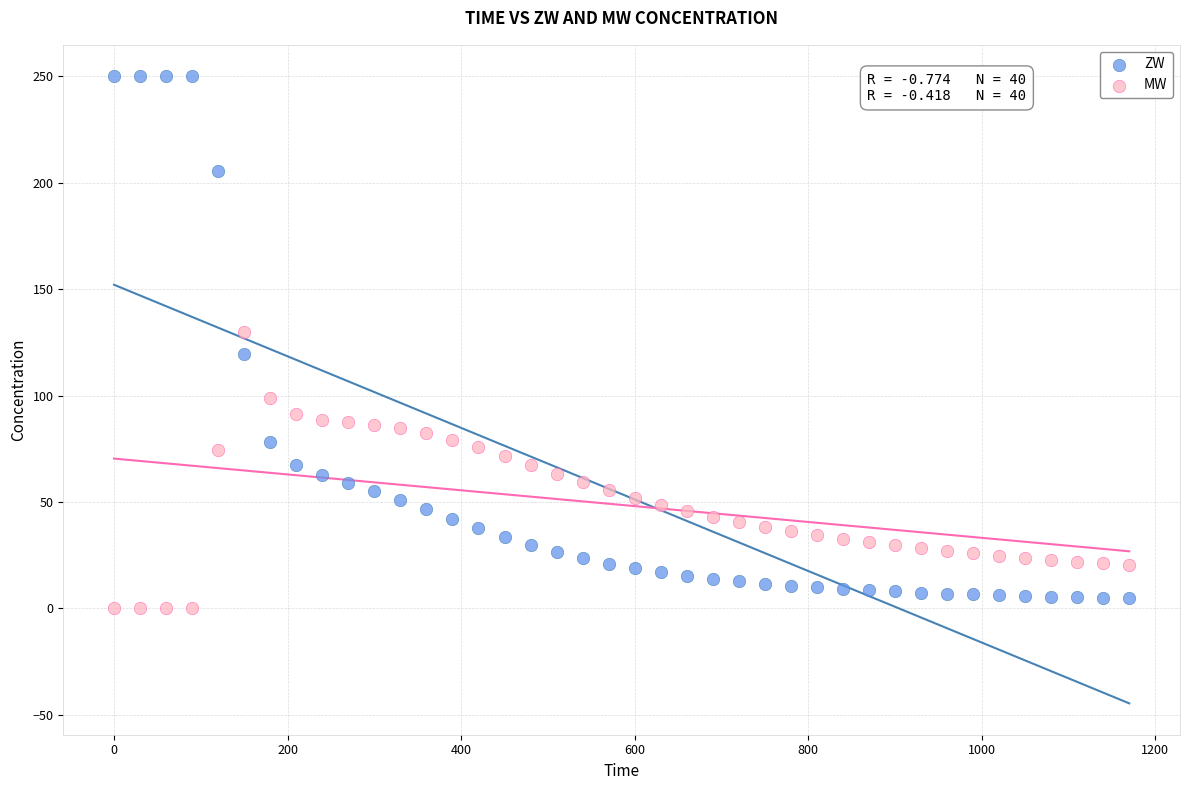

What are all the series names shown in the legend?

ZW, MW